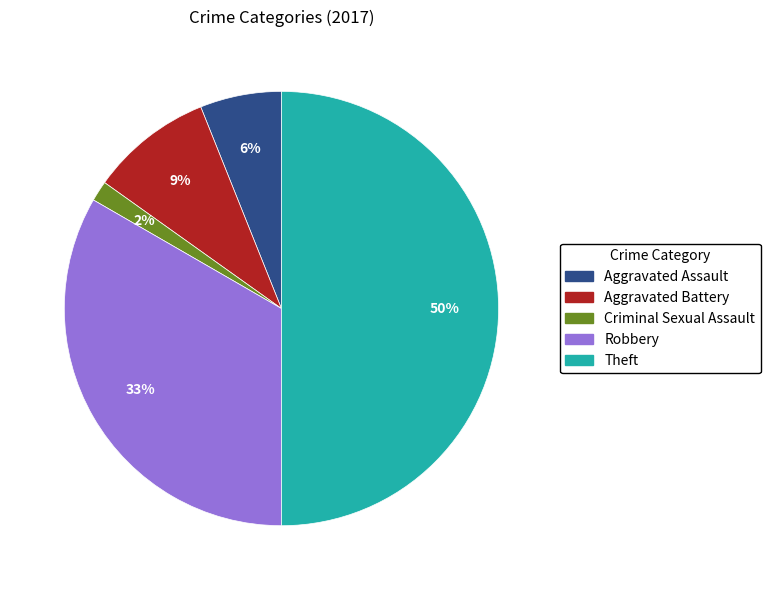

Count the number of slices in the pie.

5